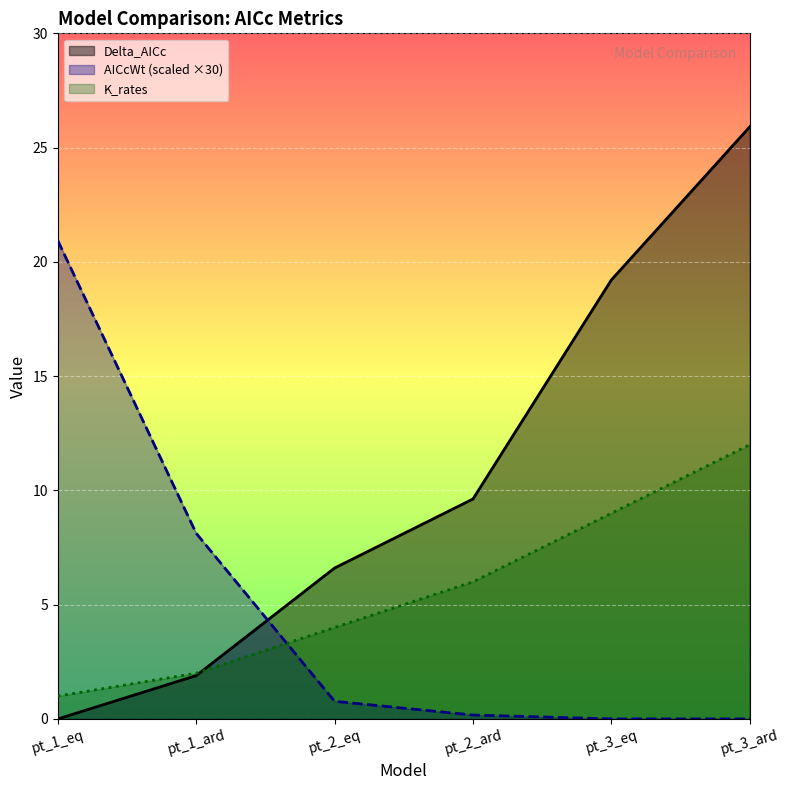

What are all the series names shown in the legend?

Delta_AICc, AICcWt (scaled ×30), K_rates